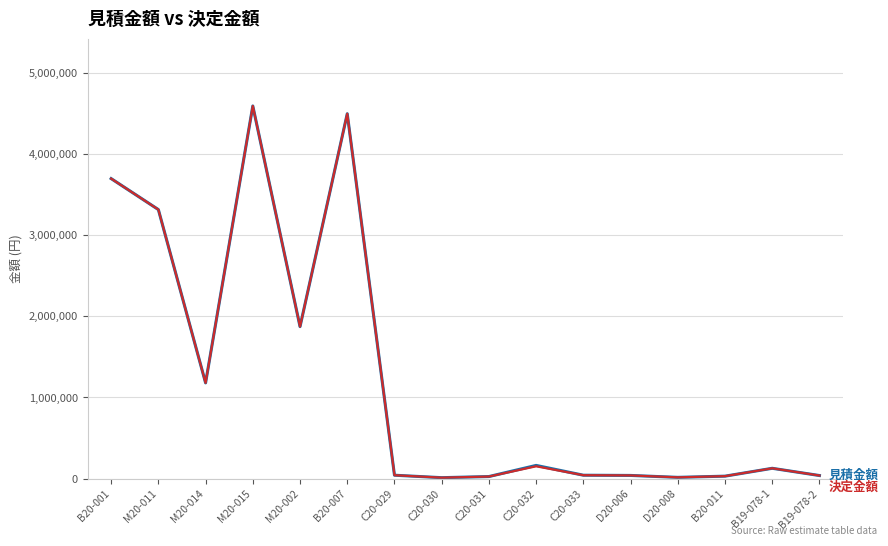

What is the maximum value shown in the chart?

4596000